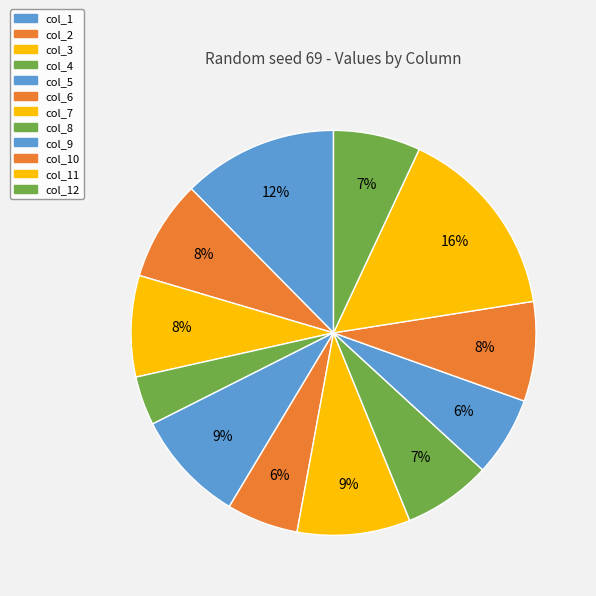

To the nearest percent, what is the average slice percentage?

8%